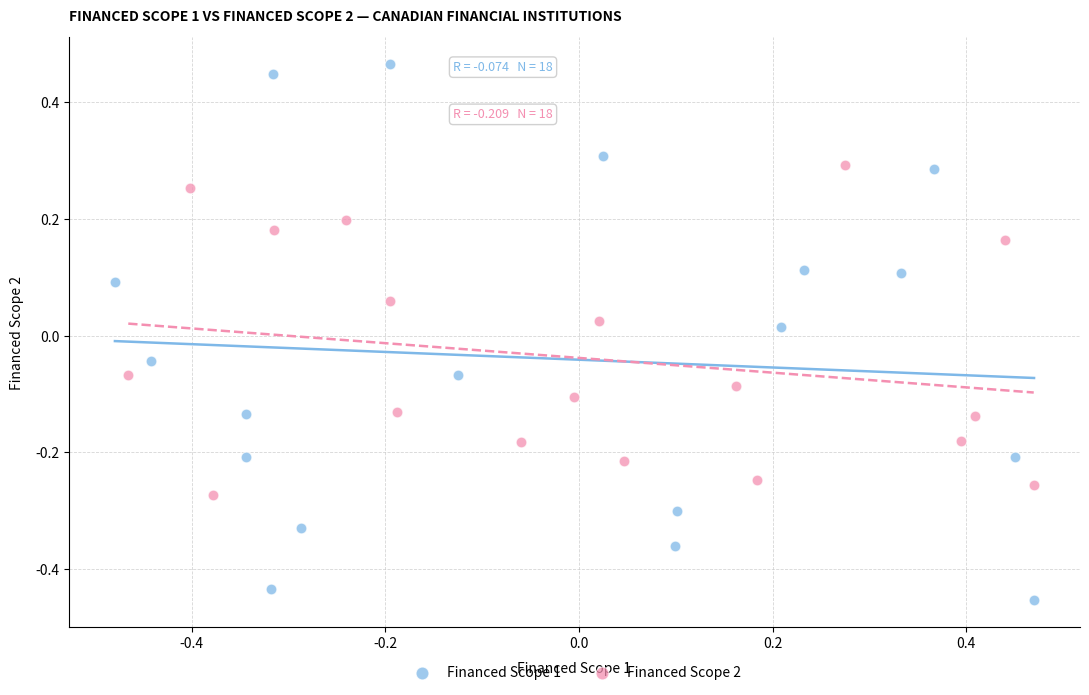

What are all the series names shown in the legend?

Financed Scope 1, Financed Scope 2